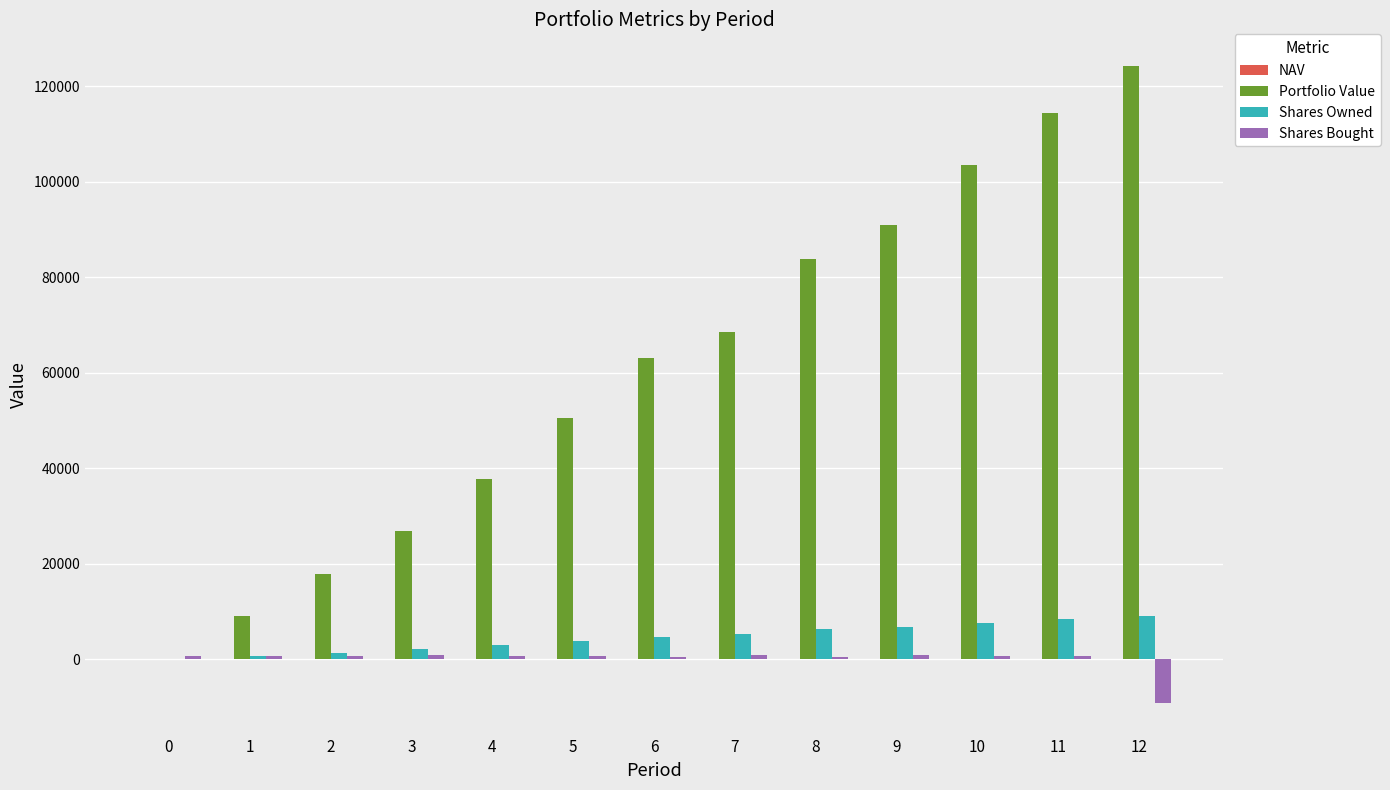

What is the greatest value displayed?

124235.5